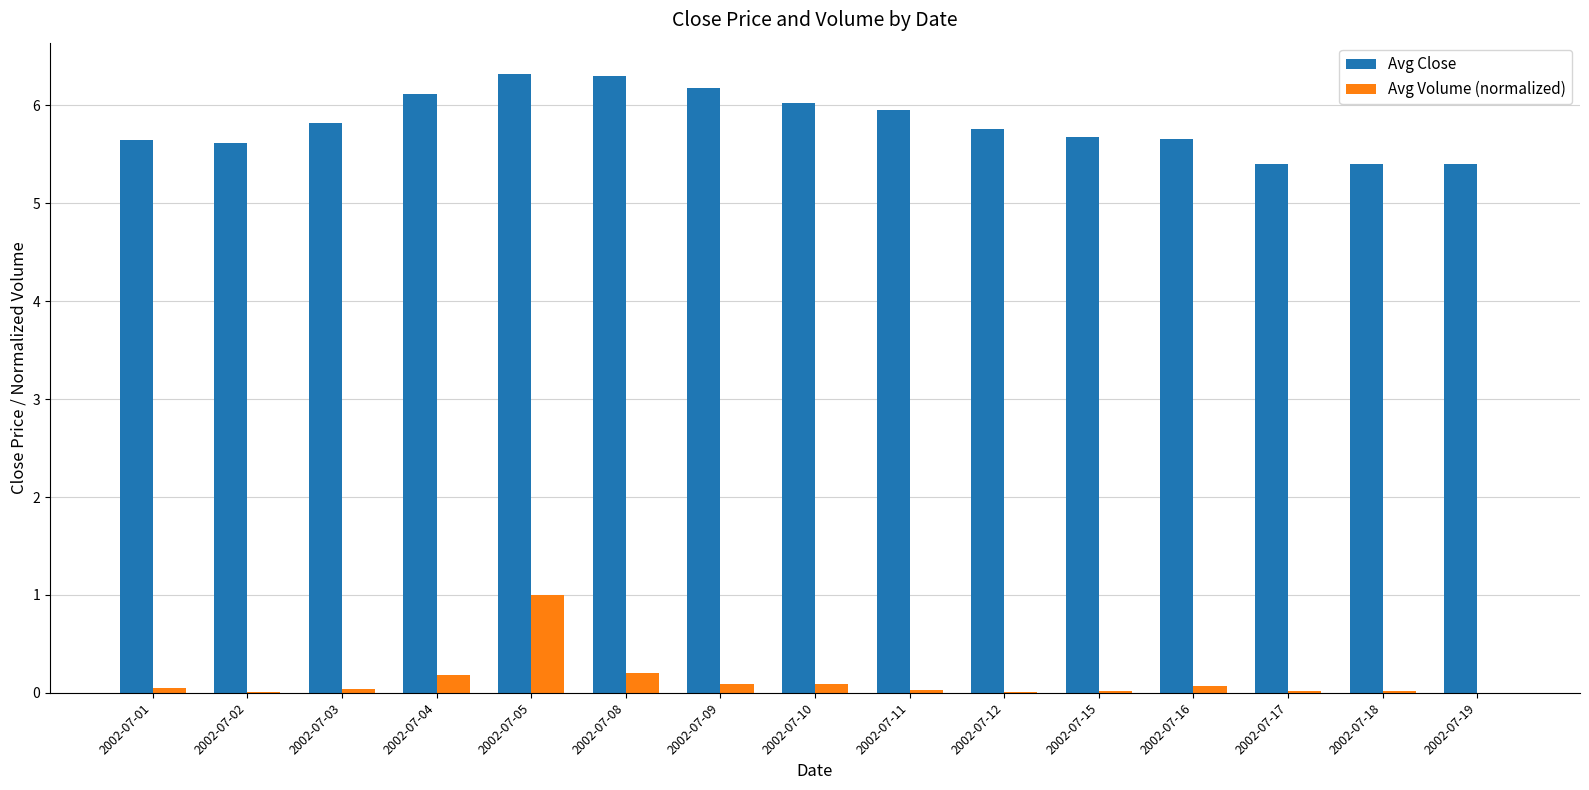

Are the bars horizontal?

No